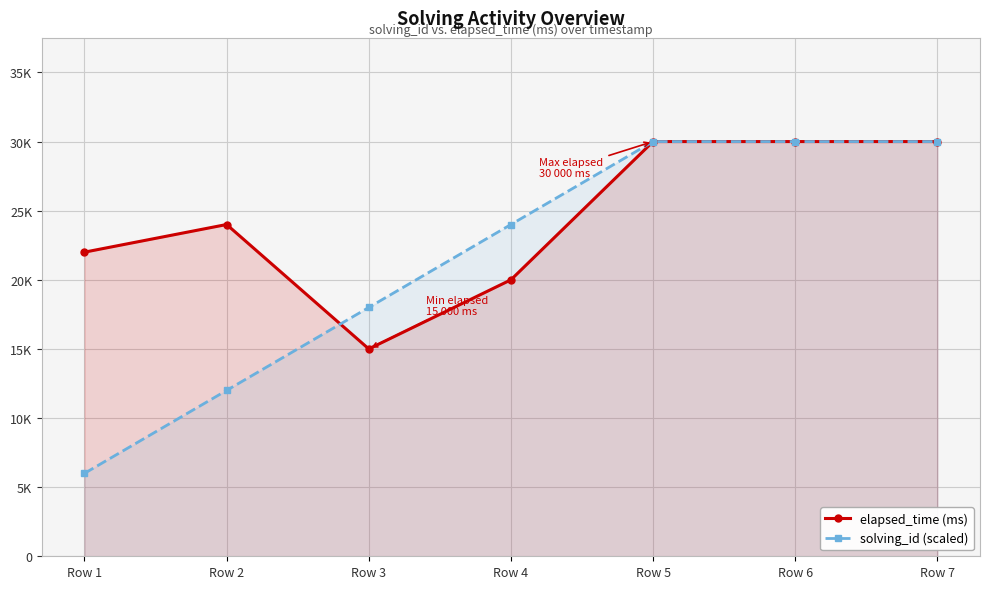

Count the number of categories in the chart.

7